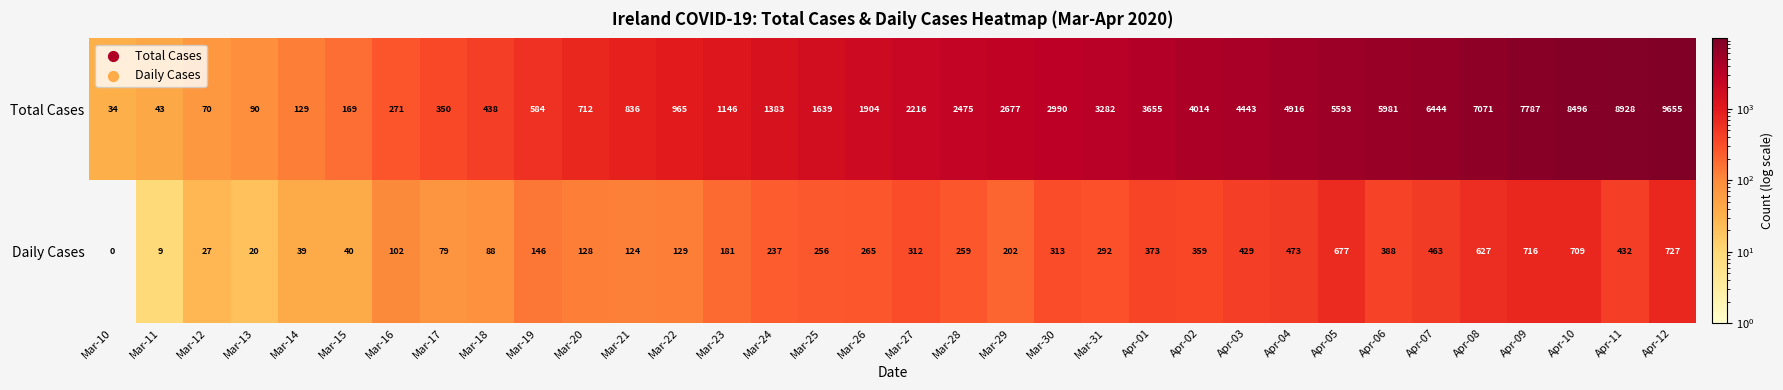

Between Mar-17 and Apr-10, which series saw the biggest shift?

Total Cases